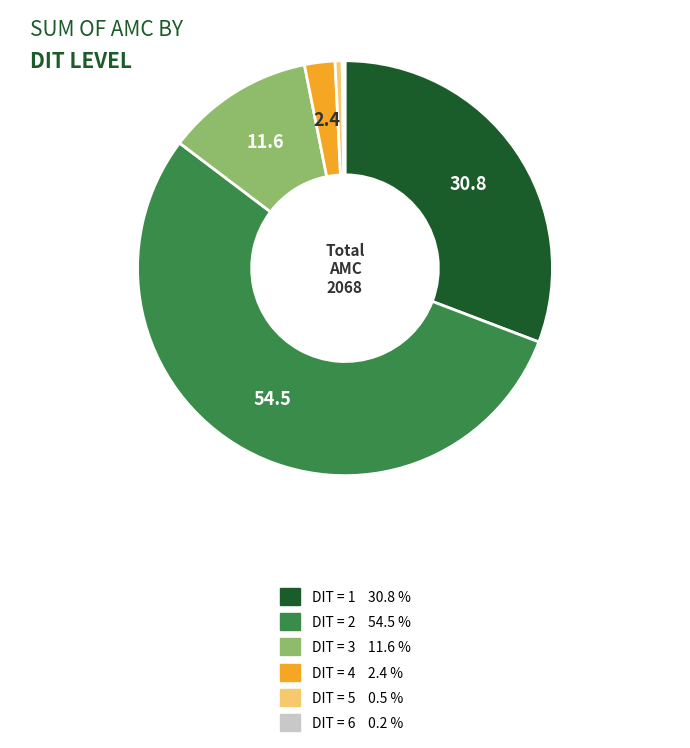

Does any single category account for the majority?

Yes